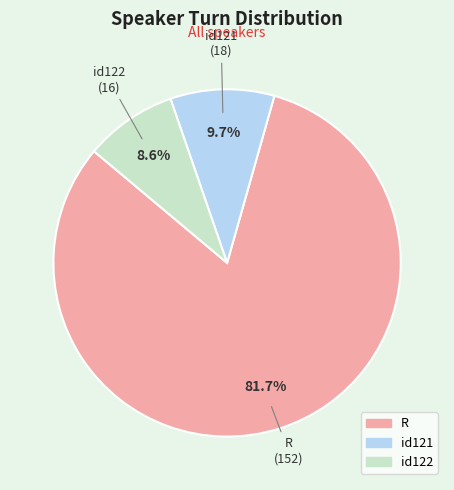

To the nearest percent, what portion does R represent?

82%